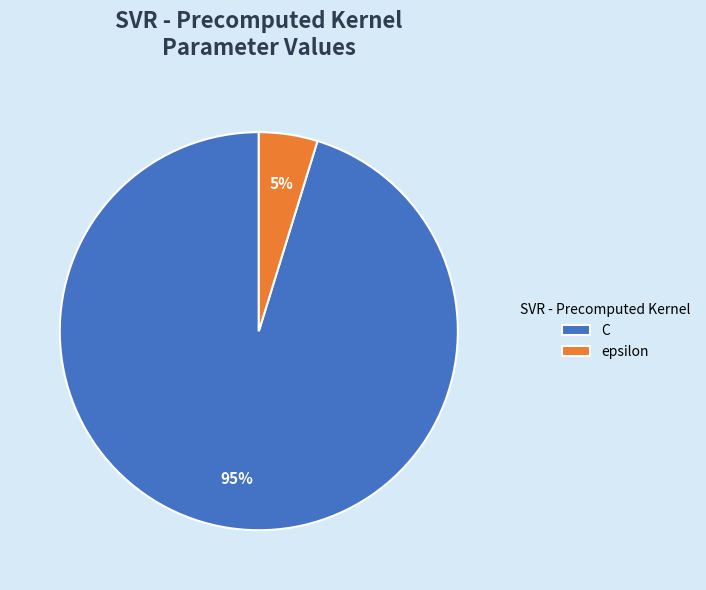

To the nearest percent, what portion does epsilon represent?

5%